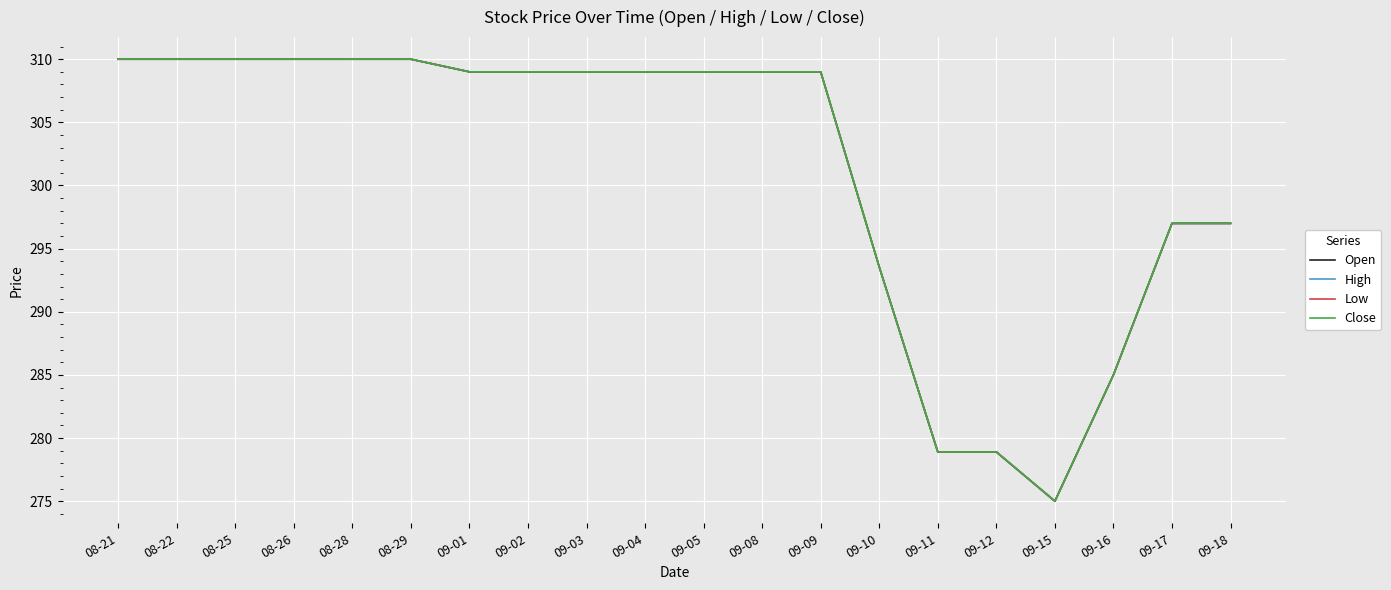

Reading right to left, extract all data points from this chart.

Open: 297.0	297.0	285.0	275.0	278.9	278.9	293.5	309.0	309.0	309.0	309.0	309.0	309.0	309.0	310.0	310.0	310.0	310.0	310.0	310.0
High: 297.0	297.0	285.0	275.0	278.9	278.9	293.5	309.0	309.0	309.0	309.0	309.0	309.0	309.0	310.0	310.0	310.0	310.0	310.0	310.0
Low: 297.0	297.0	285.0	275.0	278.9	278.9	293.5	309.0	309.0	309.0	309.0	309.0	309.0	309.0	310.0	310.0	310.0	310.0	310.0	310.0
Close: 297.0	297.0	285.0	275.0	278.9	278.9	293.5	309.0	309.0	309.0	309.0	309.0	309.0	309.0	310.0	310.0	310.0	310.0	310.0	310.0